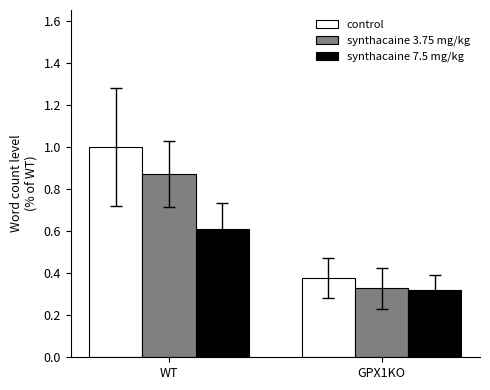

What is the label of the 2nd bar from the right?

WT